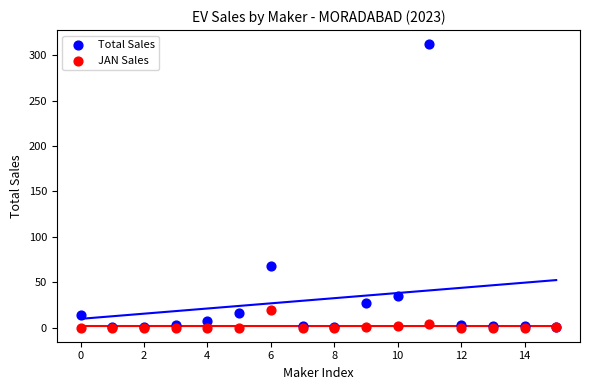

In the Total Sales series, what Y value is closest to 156?

68